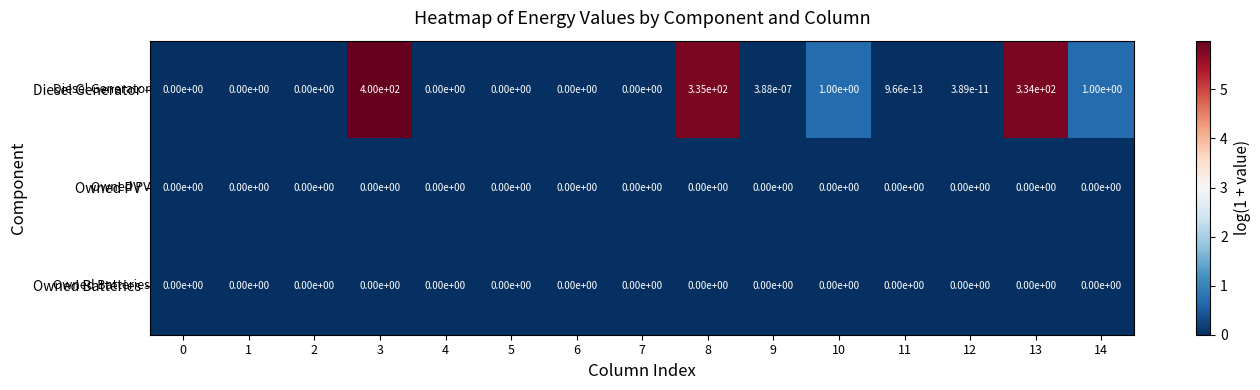

Is it true that Diesel Generator equals 161.9 at 6?

False